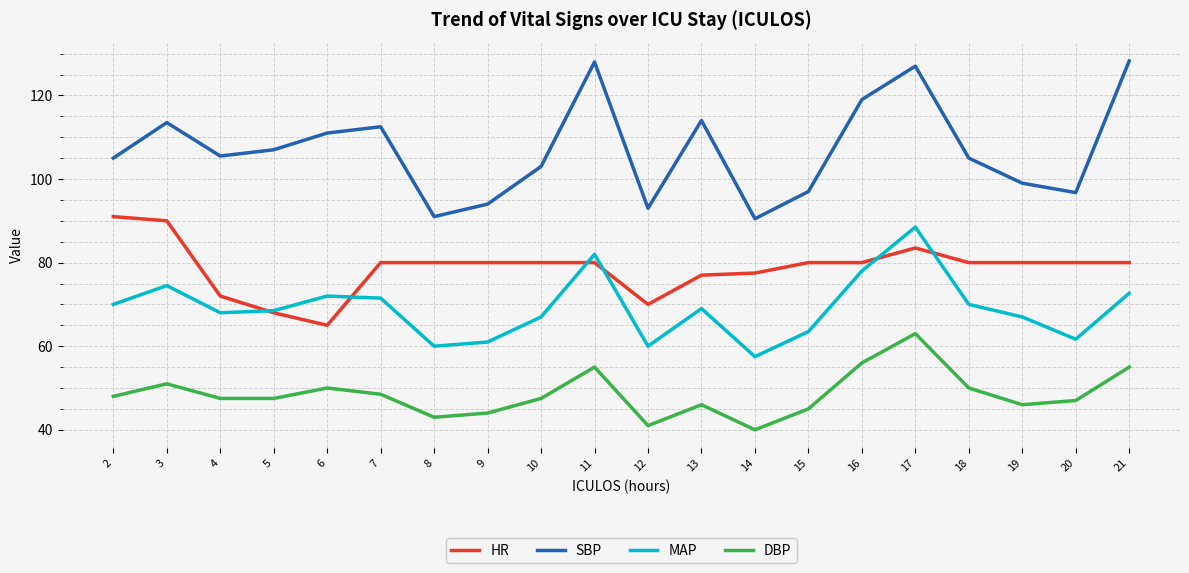

At 8, list the series in order from largest to smallest.

SBP, HR, MAP, DBP